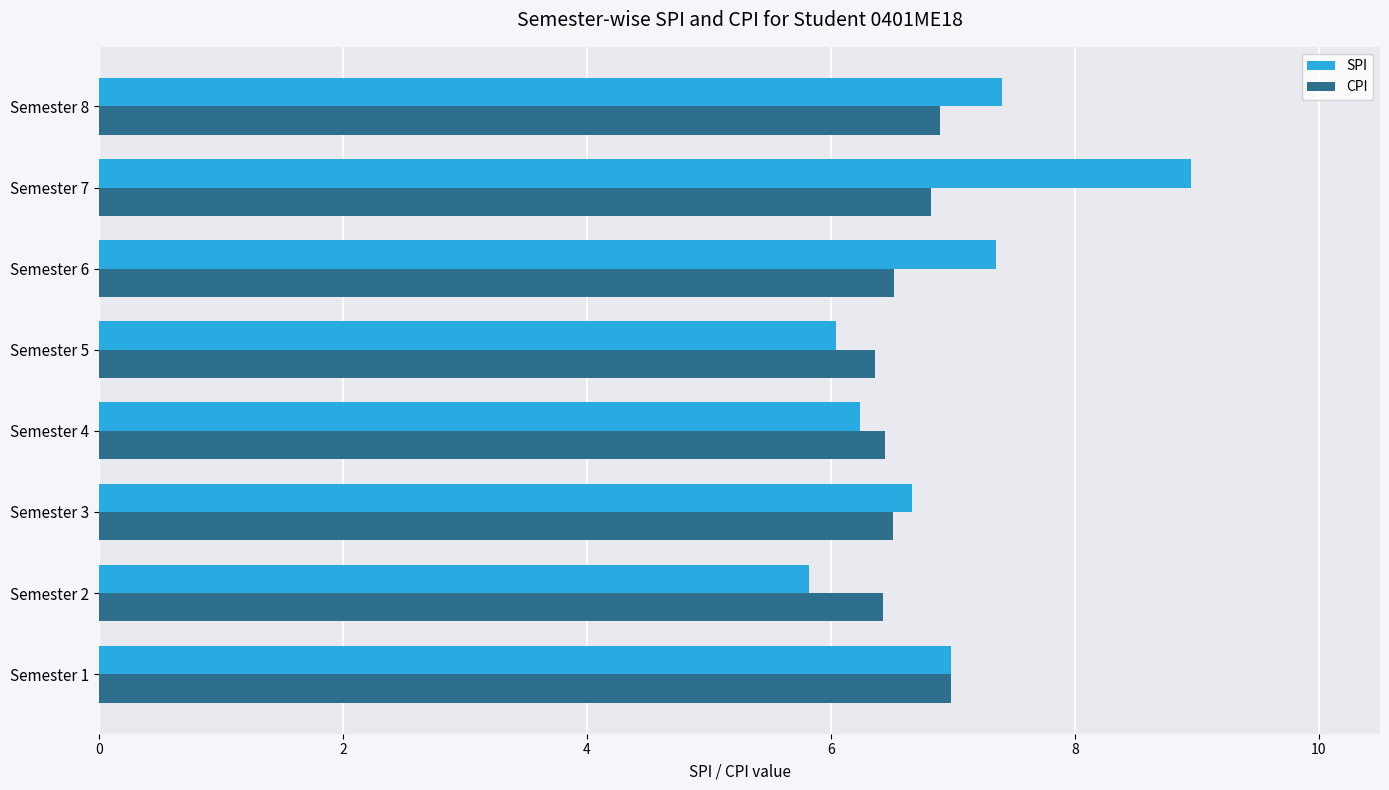

Which label corresponds to the largest value in the chart?

Semester 7